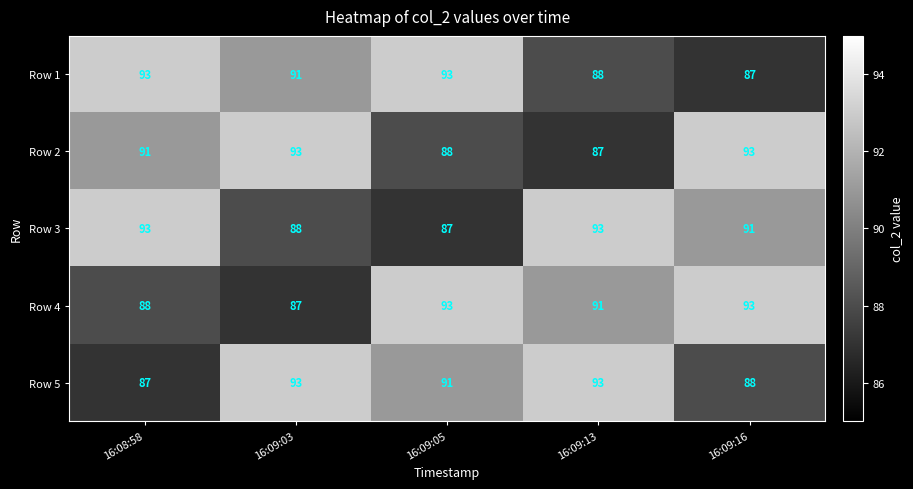

What is the highest value of the Row 5 series?

93